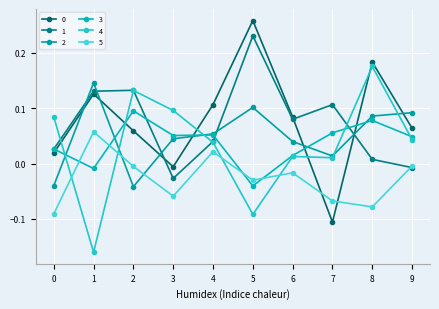

At which category does the chart reach its peak across all series?

5